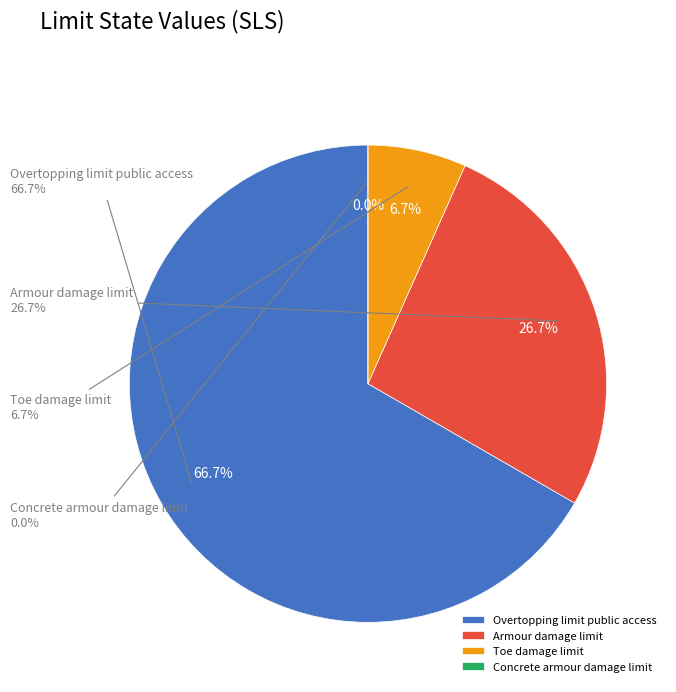

To the nearest percent, what portion does Overtopping limit public access represent?

67%